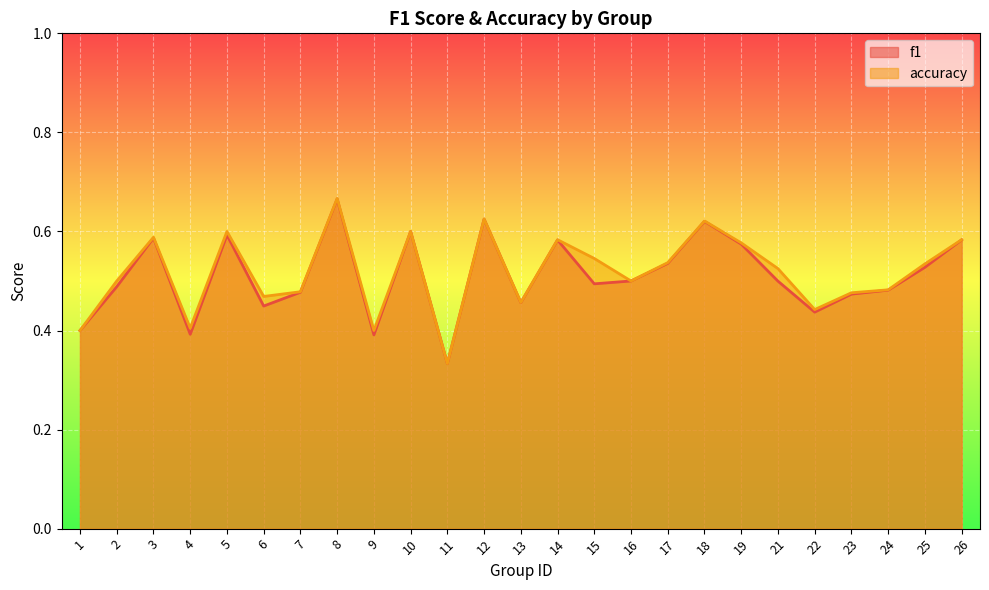

At which category does f1 reach its first local peak?

3